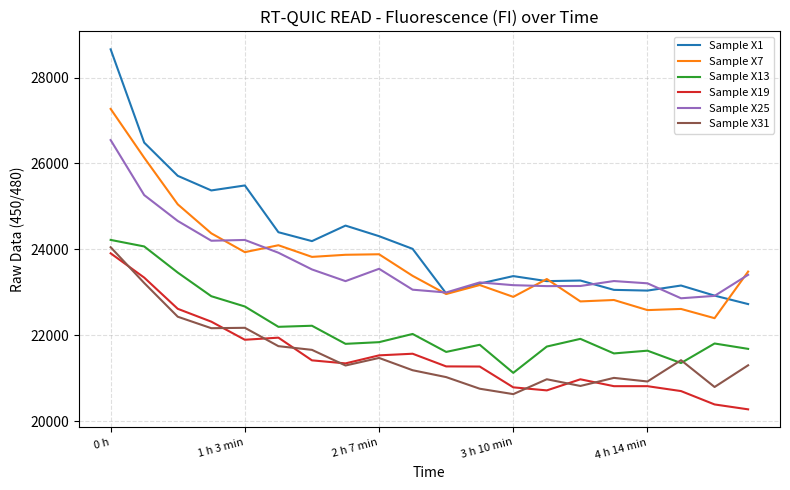

What is the maximum value for Sample X31?

24052